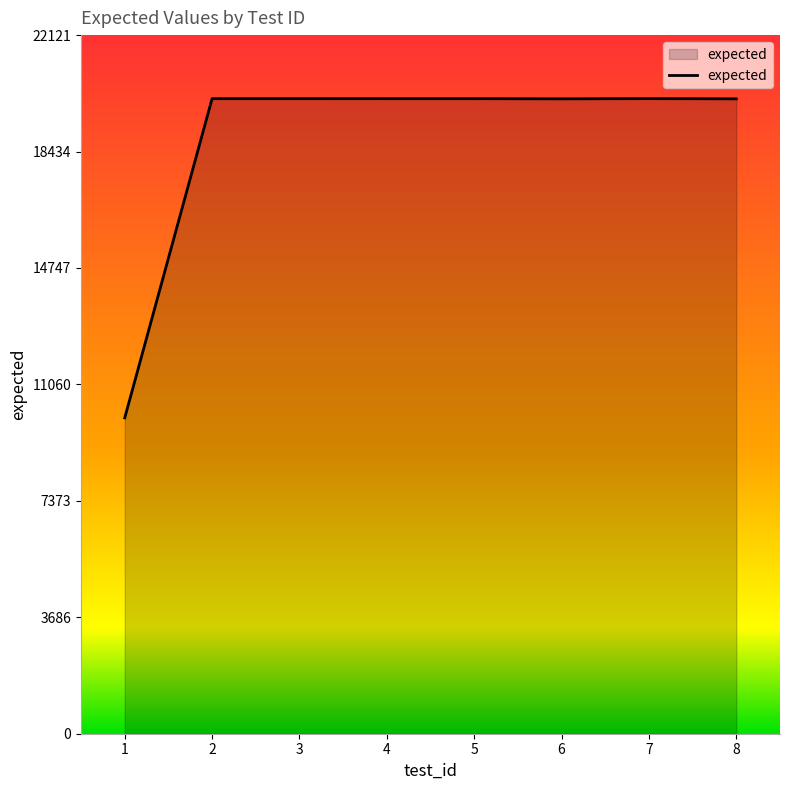

What value does the data have at 2?

20109